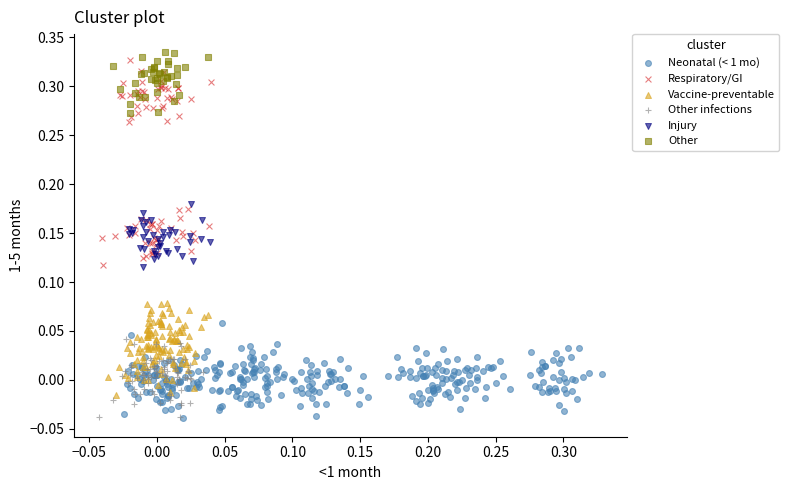

Which series has the largest Y range (max minus min)?

Respiratory/GI